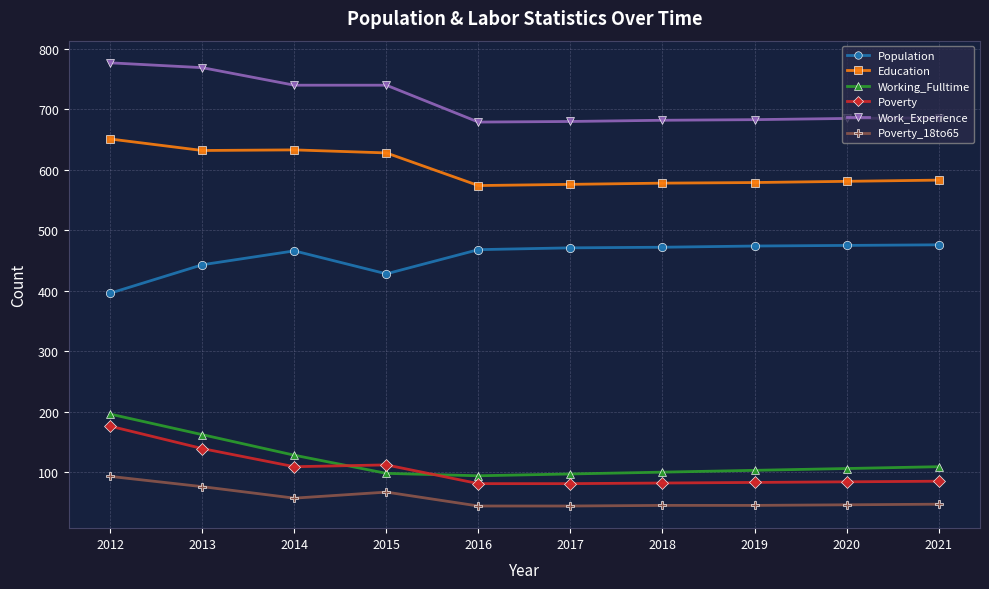

What are all the series names shown in the legend?

Population, Education, Working_Fulltime, Poverty, Work_Experience, Poverty_18to65